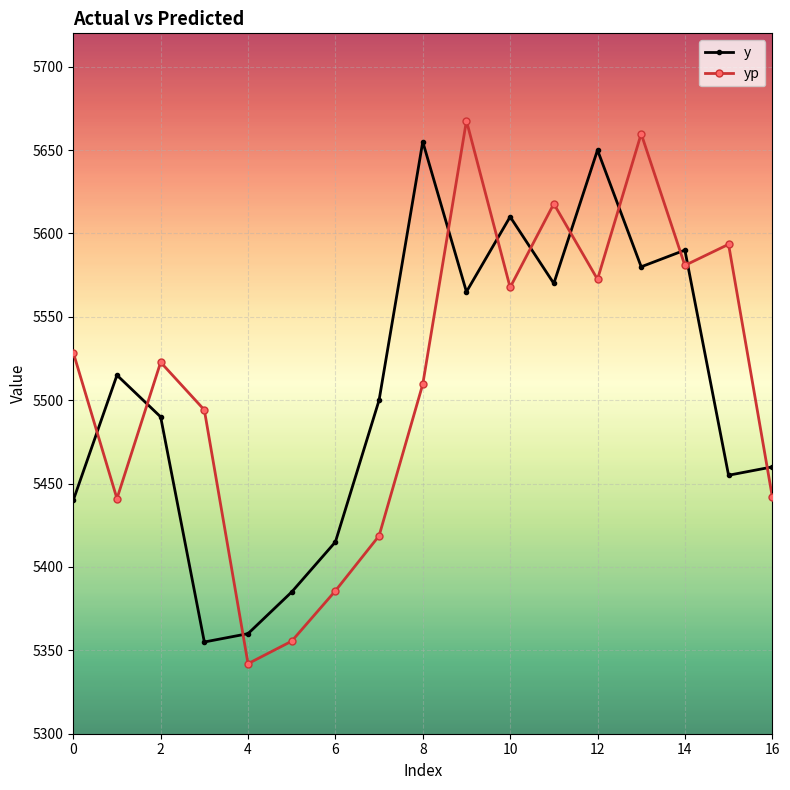

What is the value of the y point at the 7th from the left?

5415.0